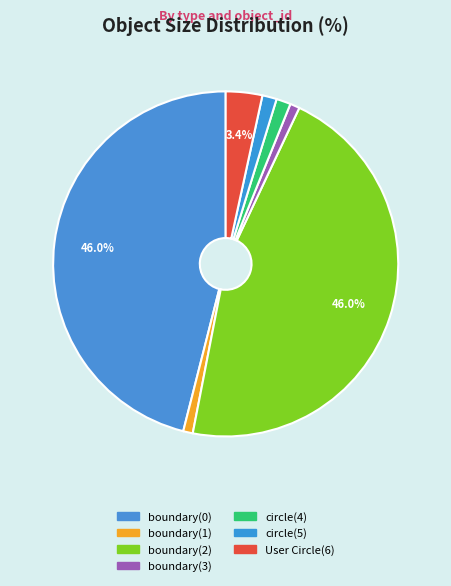

How many slices are in this pie chart?

7